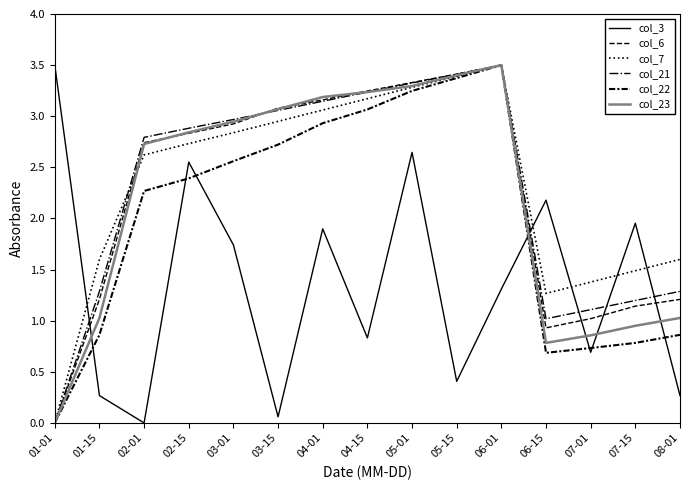

The value of col_21 at 04-15 is 3.2. True or false?

True